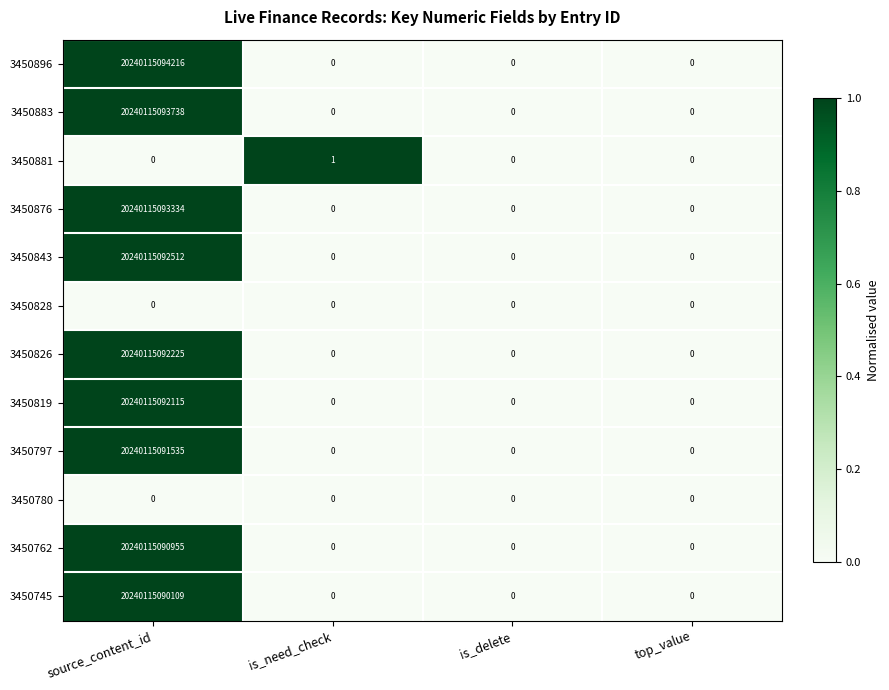

How many 3450762 values are between 0 and 20240115090955?

4